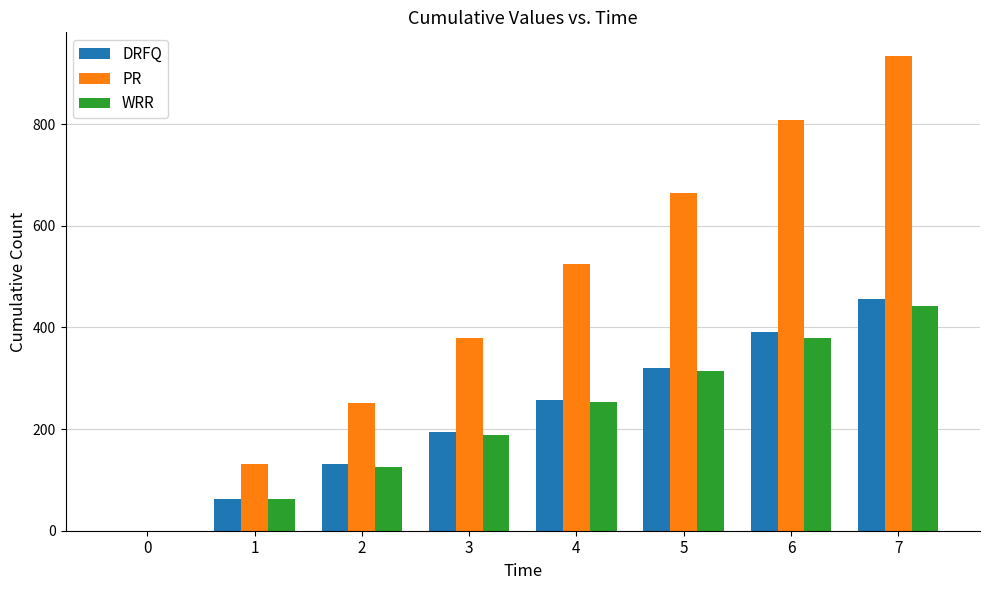

Which series has the largest total across all categories?

PR